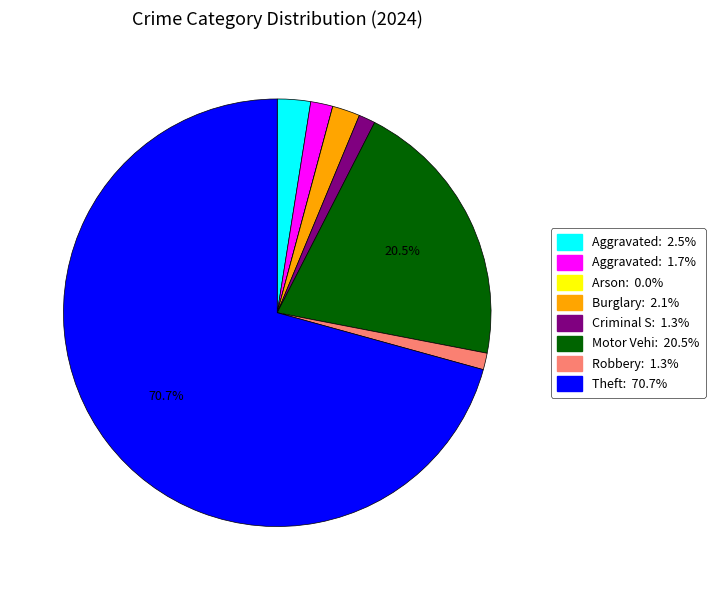

Does any single category account for the majority?

Yes